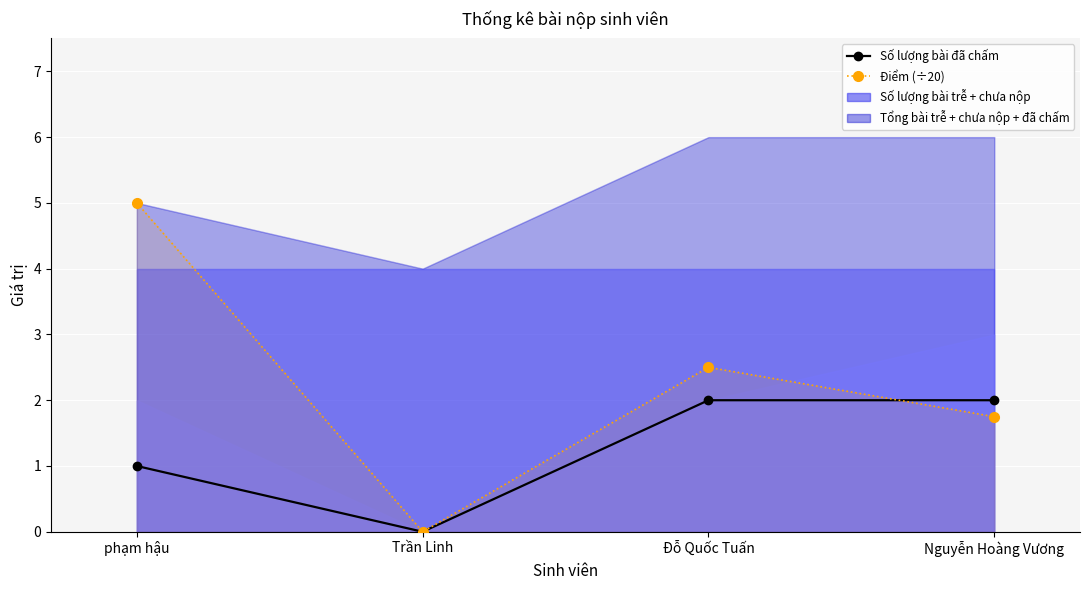

Which has a higher value, Nguyễn Hoàng Vương or Đỗ Quốc Tuấn?

Nguyễn Hoàng Vương